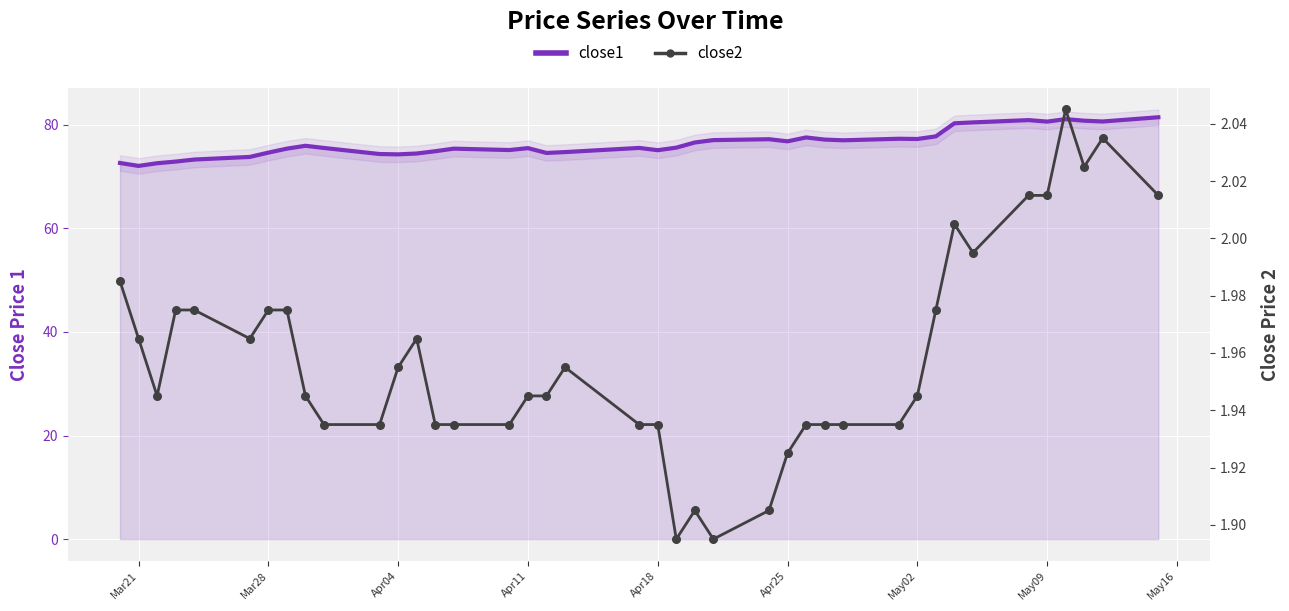

Which series has the widest spread of Y values?

close1